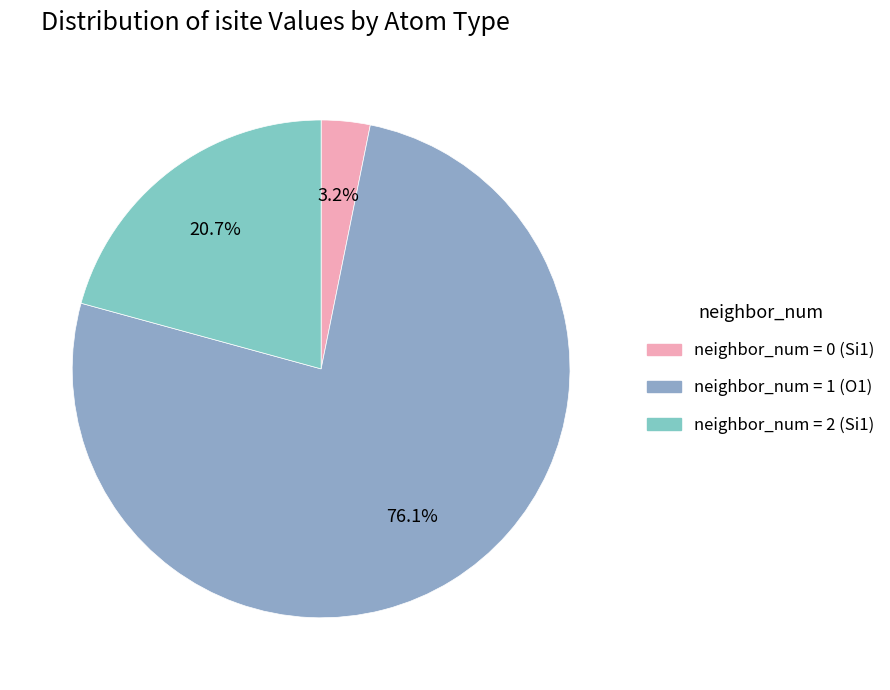

To the nearest percent, what is the difference between the largest and smallest slice percentages?

73%